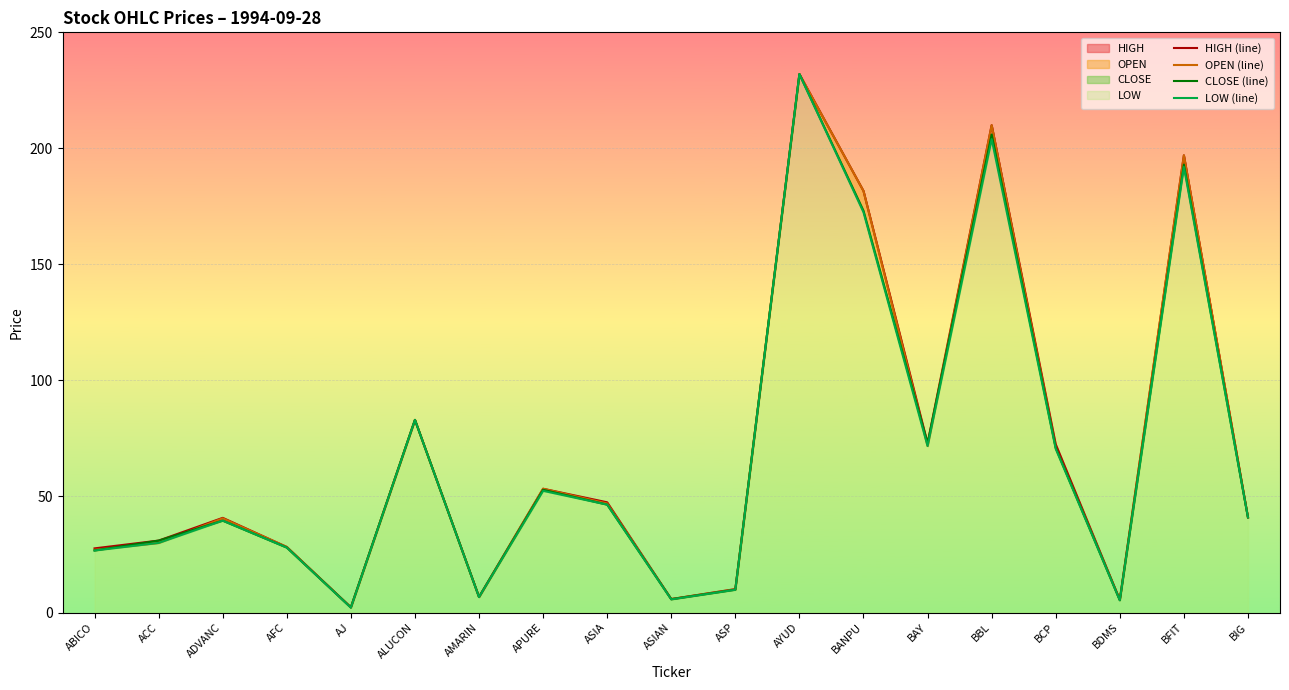

At which label does CLOSE (line) first exceed 41?

ALUCON